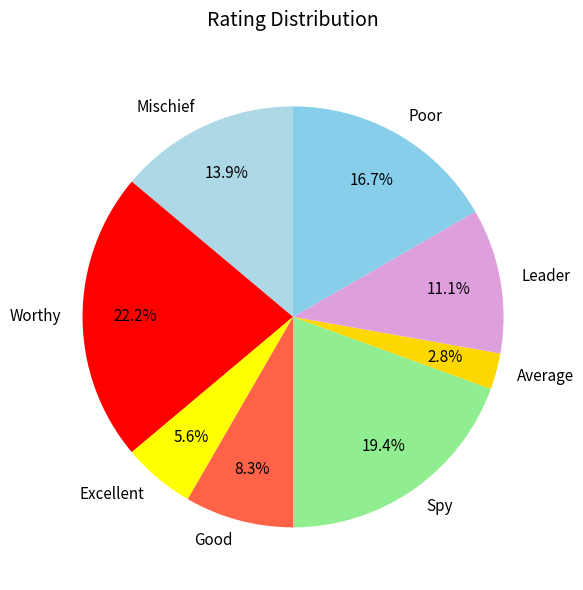

Which has a higher value, Average or Good?

Good